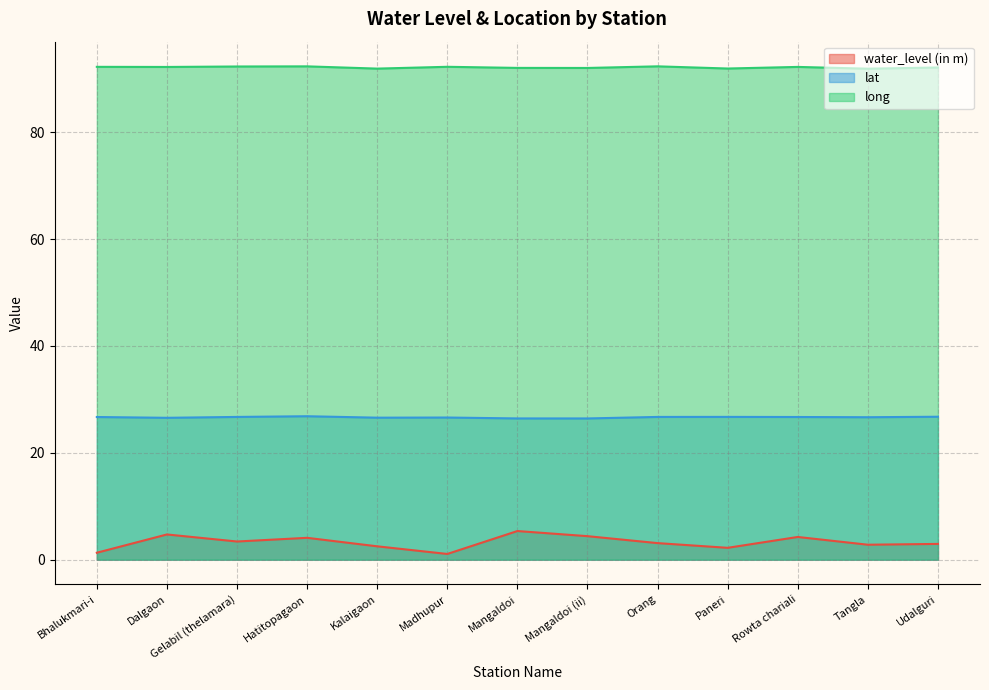

What is the difference between the highest and lowest values at Paneri?

89.7